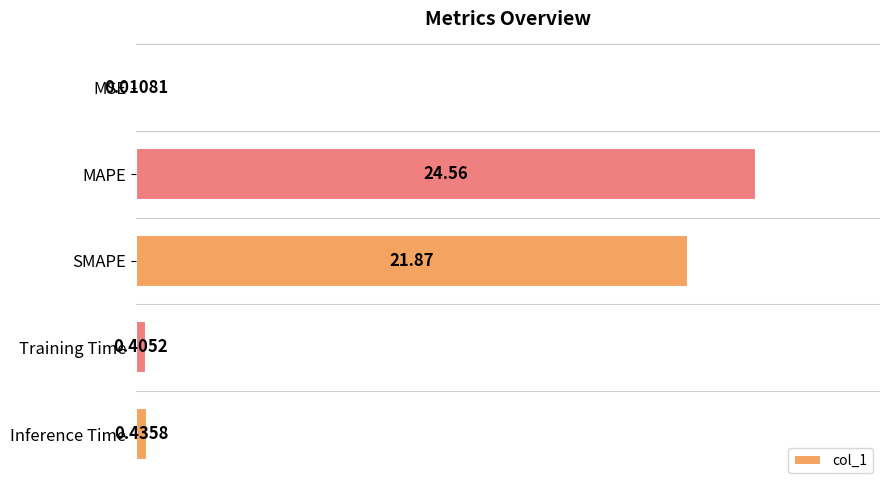

Between Training Time and MAPE, which is larger?

MAPE